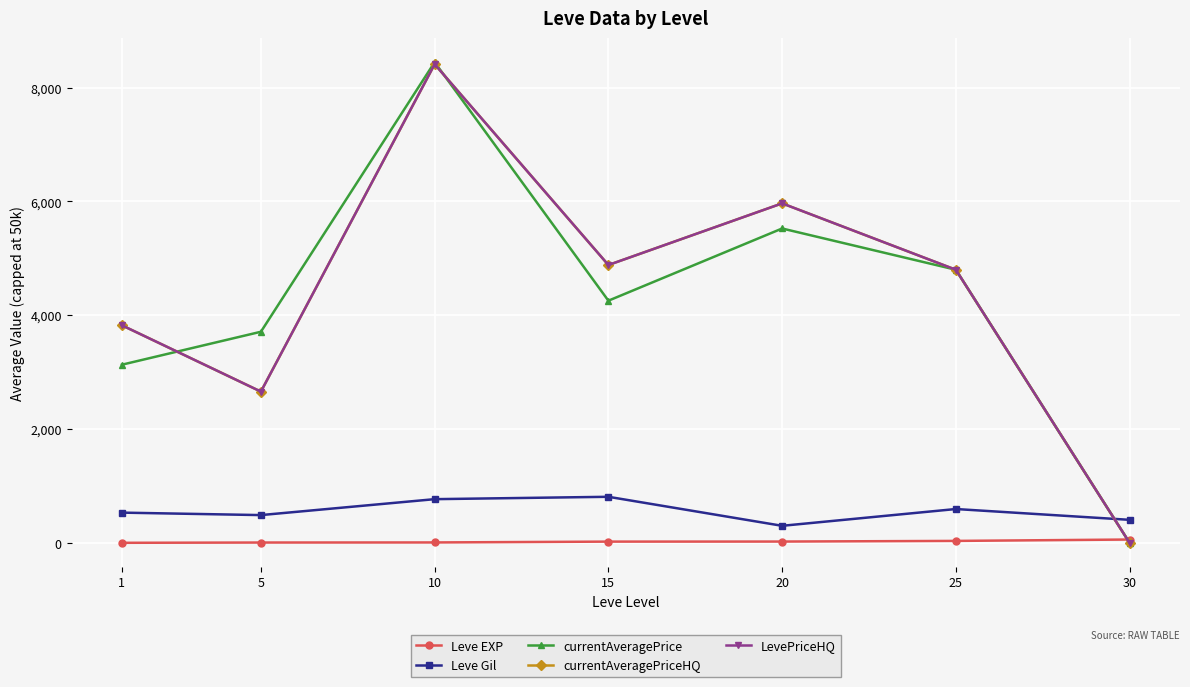

Is this an area chart (filled region under the line)?

No